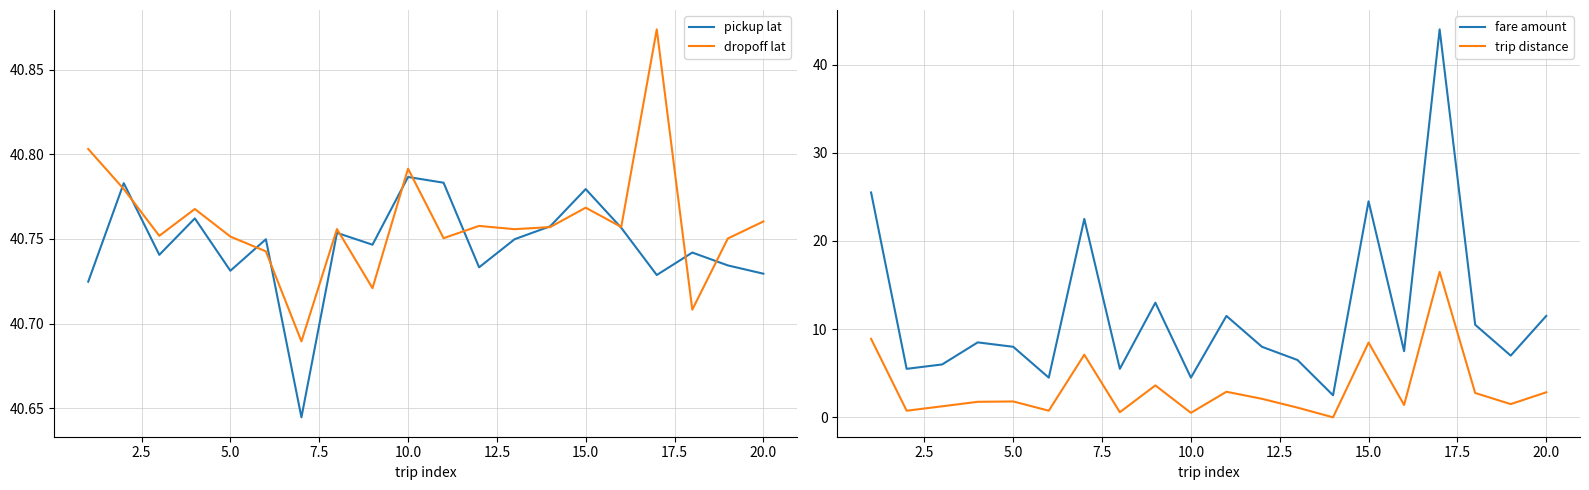

Which series has the largest total across all categories?

dropoff lat